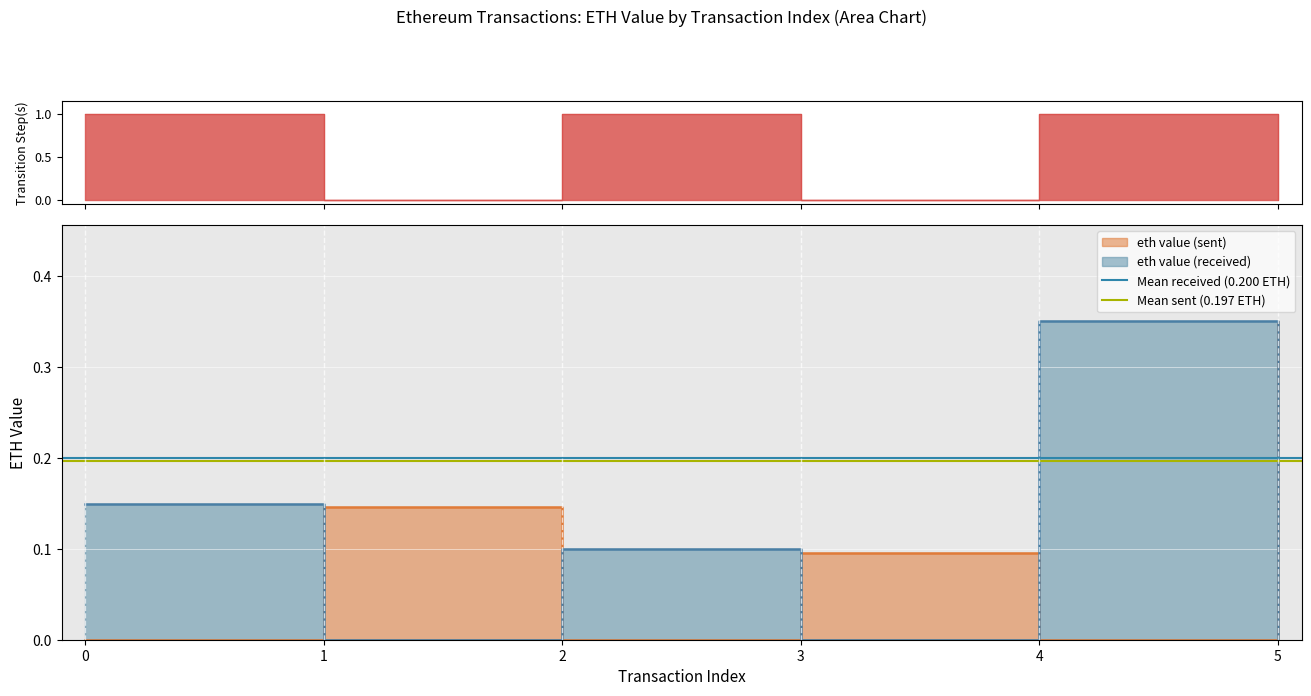

What is the sum of all Mean received (0.200 ETH) values?

0.4